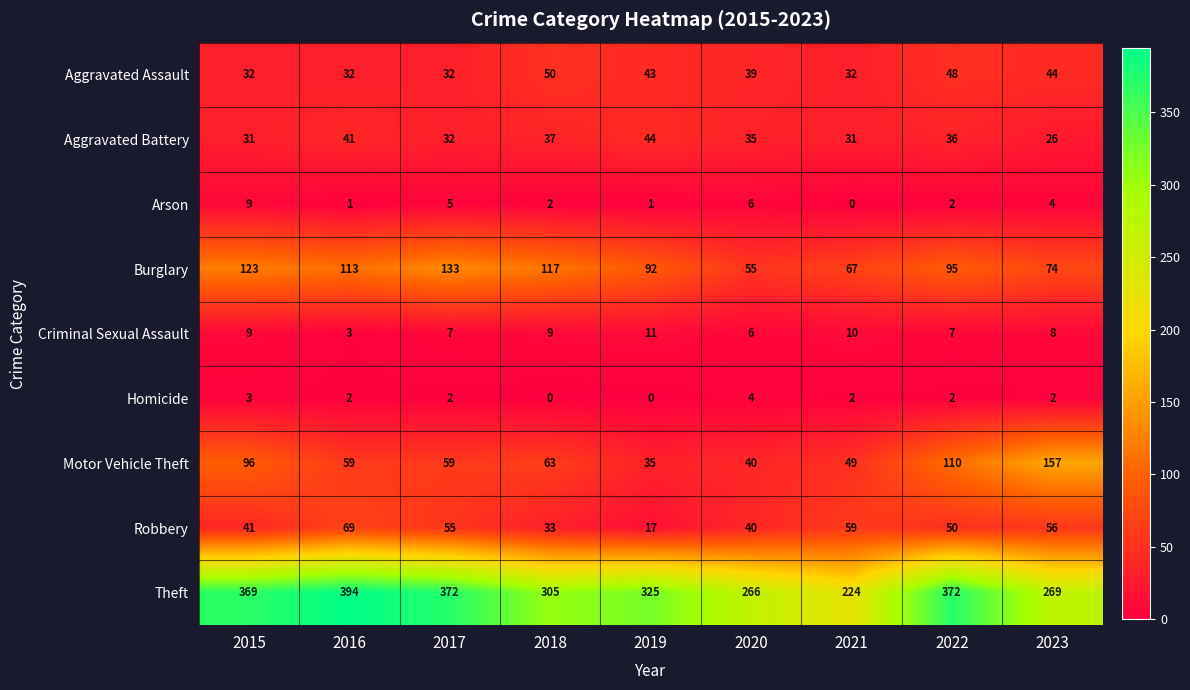

How many values in the Robbery series are below 50?

4